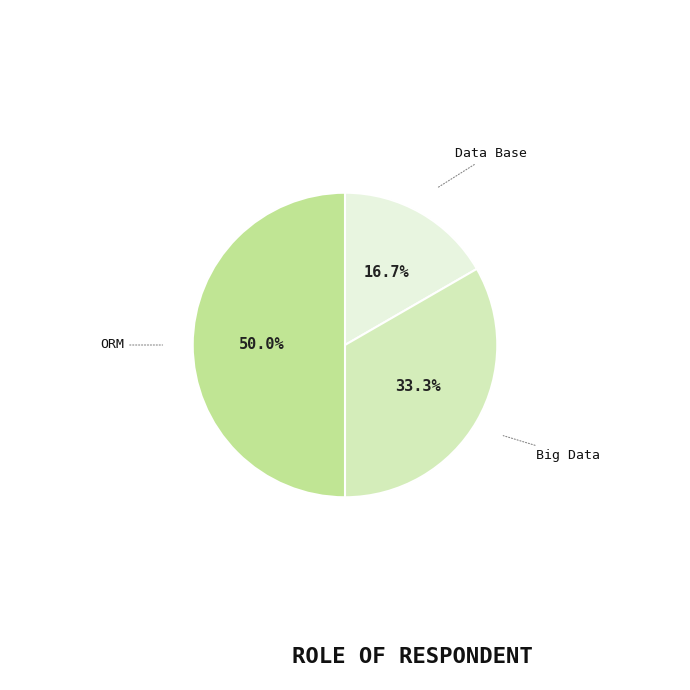

Count the number of slices in the pie.

3